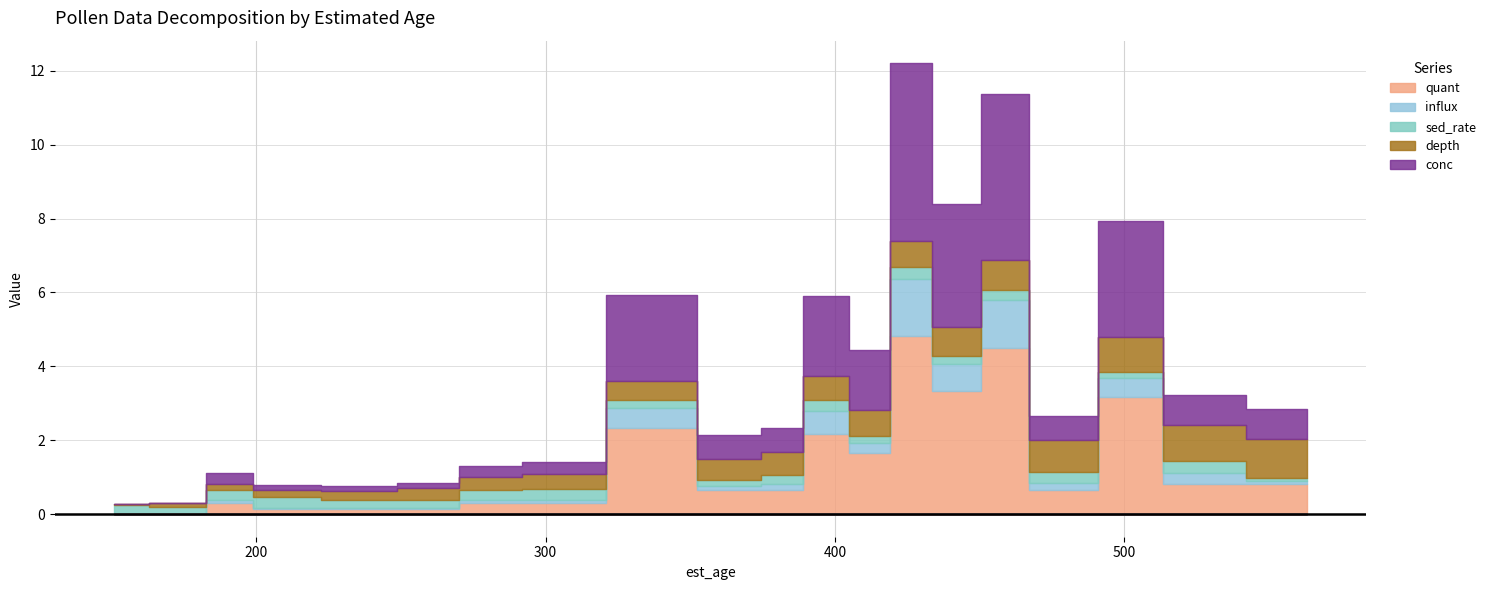

Which series has the largest total across all categories?

quant